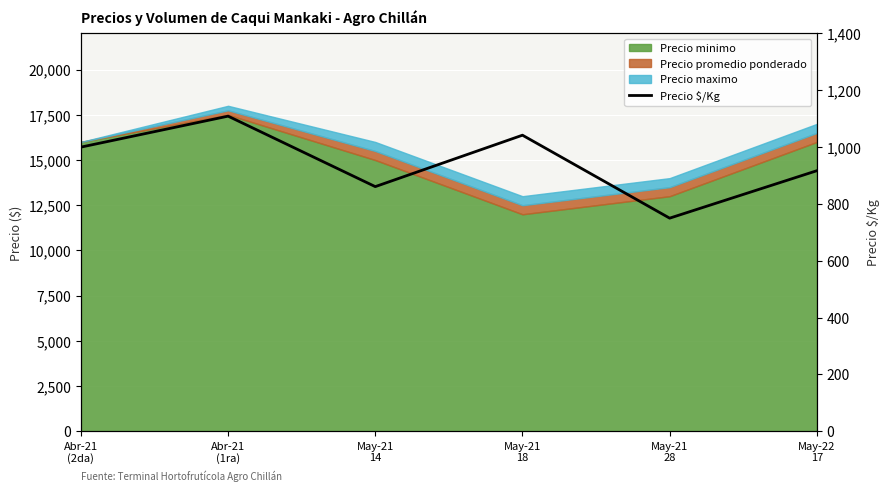

What value does the data have at May-21
14, to the nearest 5?

860